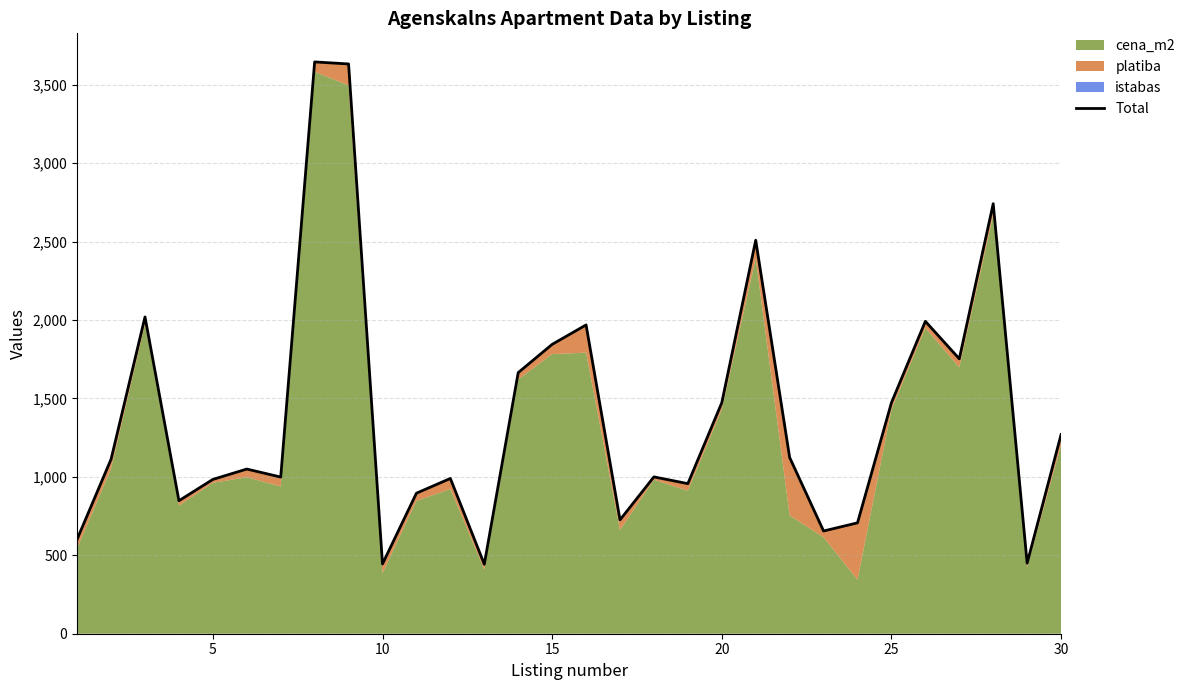

What is the value of the 22nd point from the left?

1124